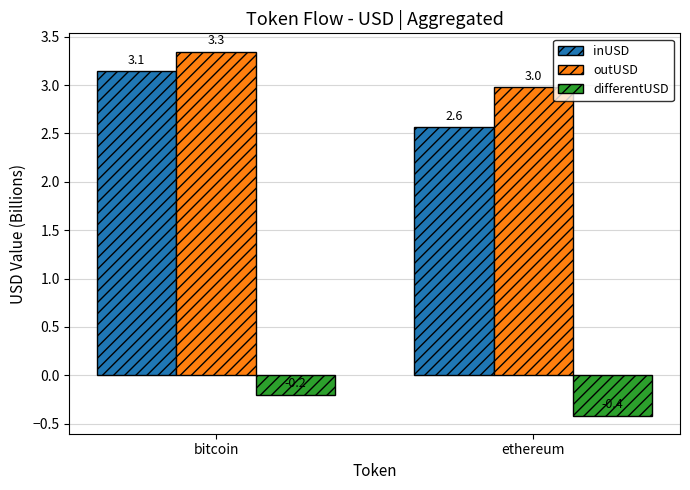

Which category has the lowest value across all series?

ethereum